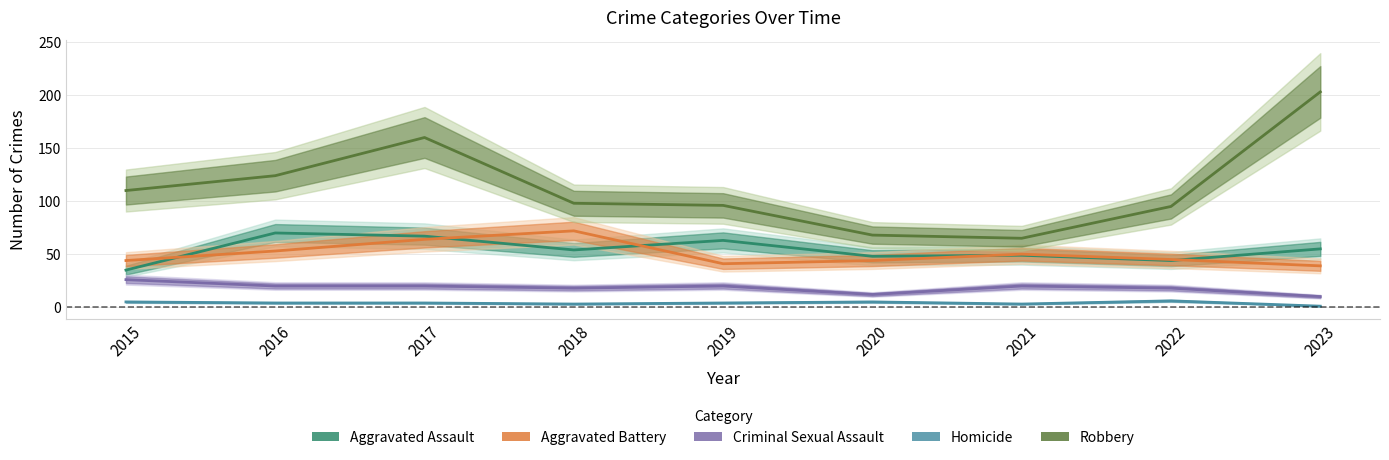

True or false: Aggravated Assault has a value of 80 at 2021.

False